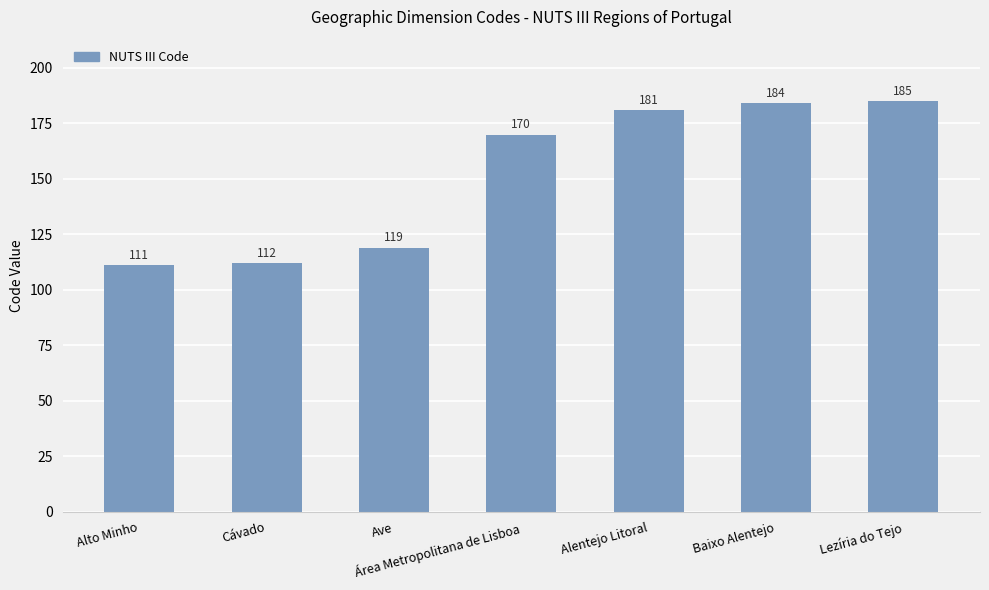

List the labels in order of value, largest first.

Lezíria do Tejo, Baixo Alentejo, Alentejo Litoral, Área Metropolitana de Lisboa, Ave, Cávado, Alto Minho